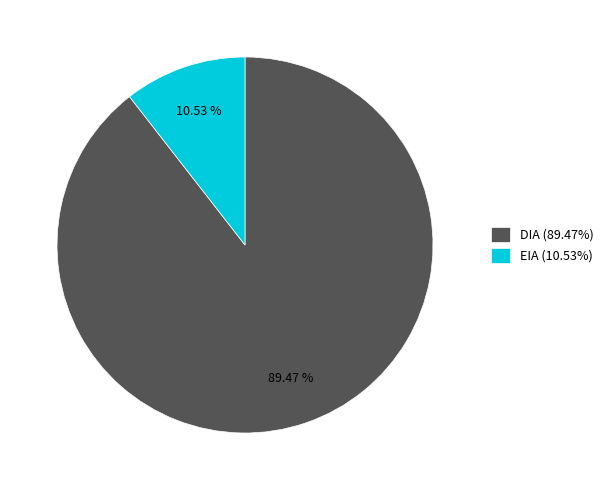

Do EIA and DIA together represent more than half of the pie?

Yes